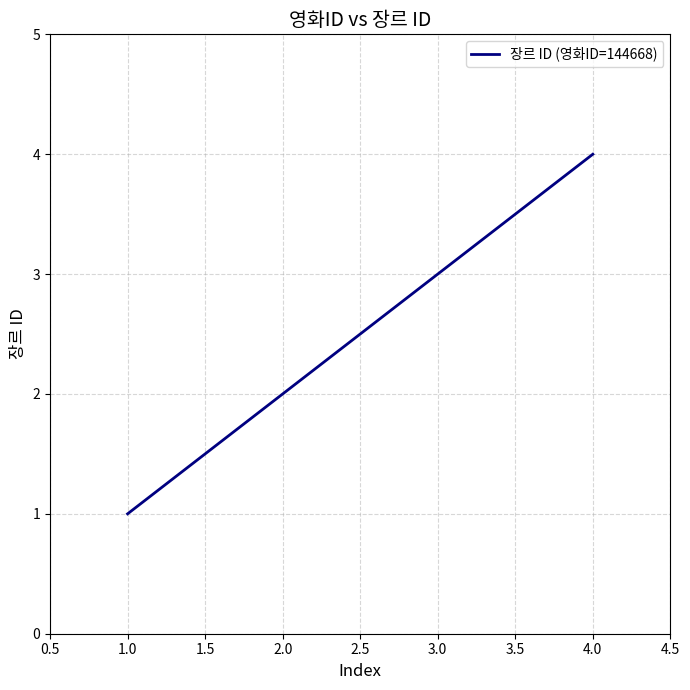

What is the sum of all values?

10